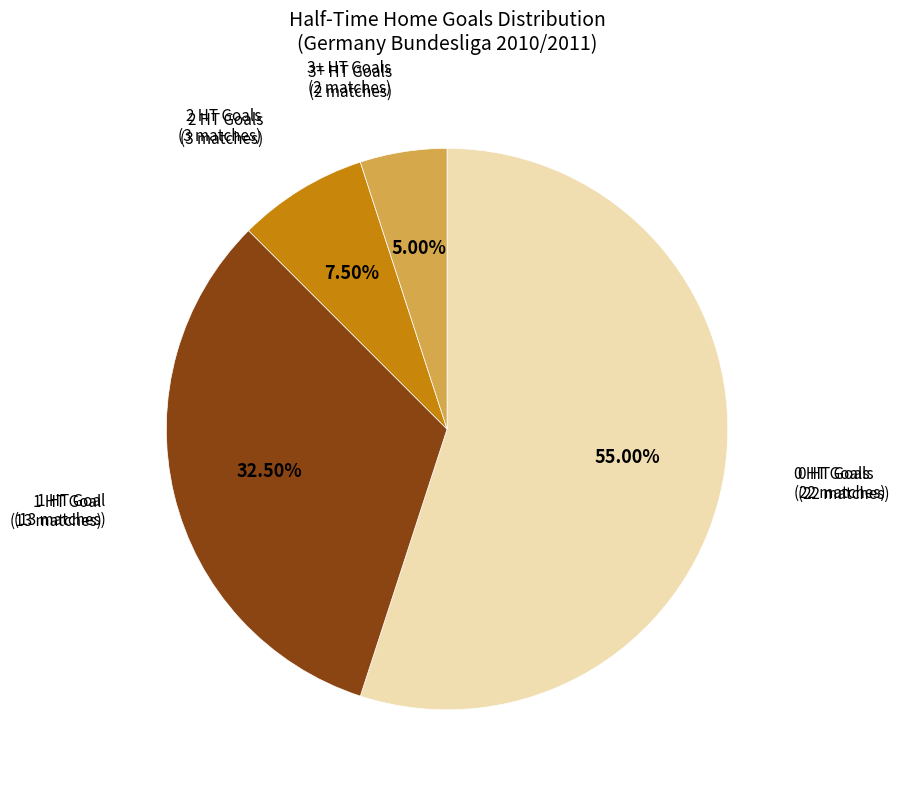

To the nearest percent, what is the average slice percentage?

25%